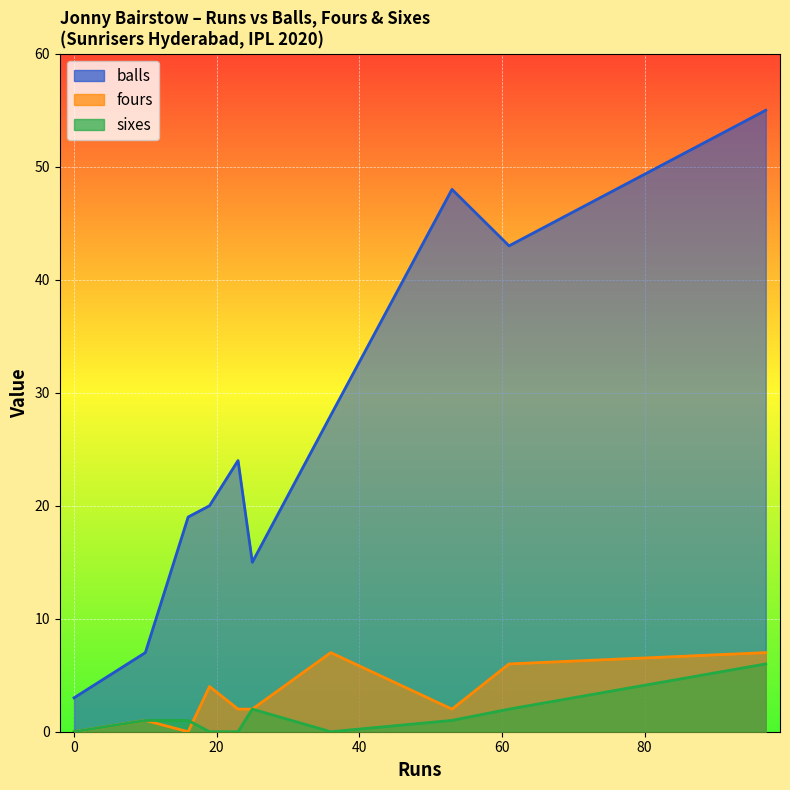

What is the average value of the fours series?

3